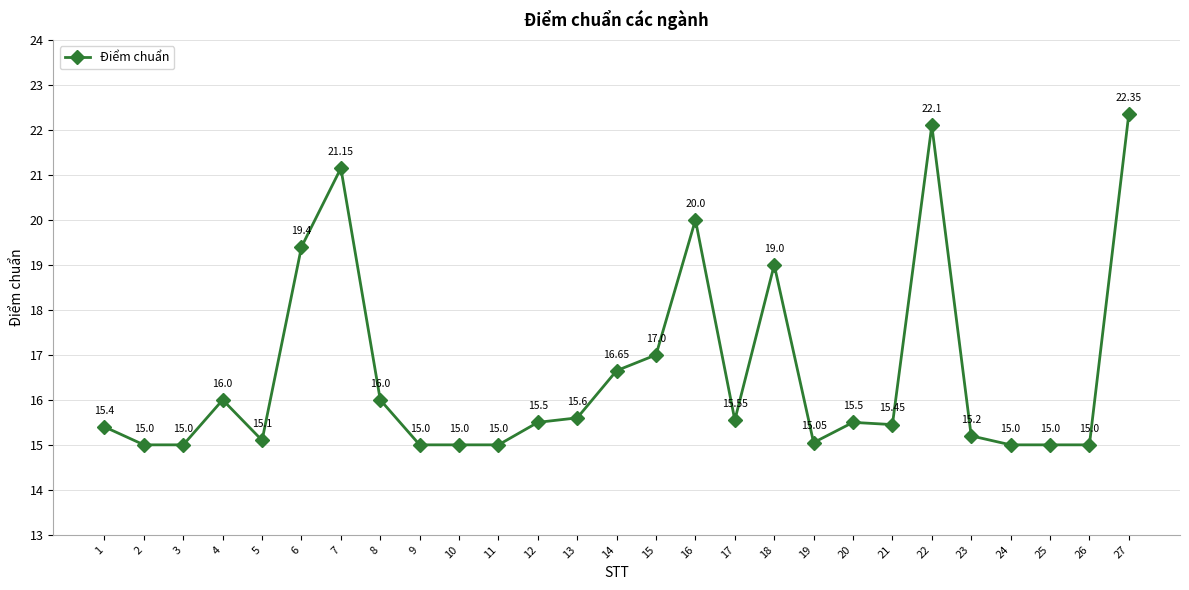

How many lines are shown in the chart?

1